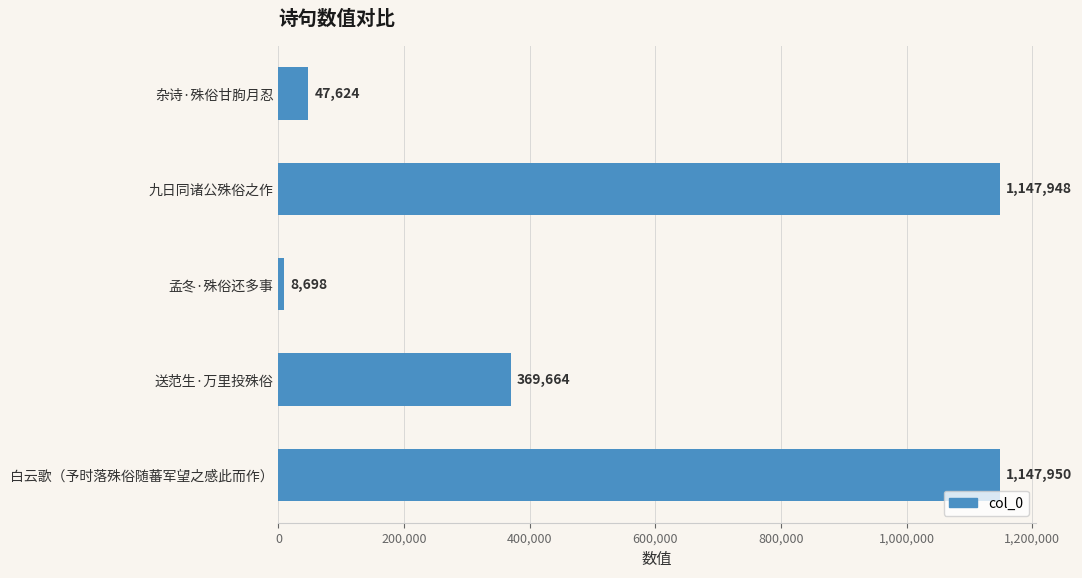

Rank the categories by value from lowest to highest.

孟冬·殊俗还多事, 杂诗·殊俗甘朐月忍, 送范生·万里投殊俗, 九日同诸公殊俗之作, 白云歌（予时落殊俗随蕃军望之感此而作）